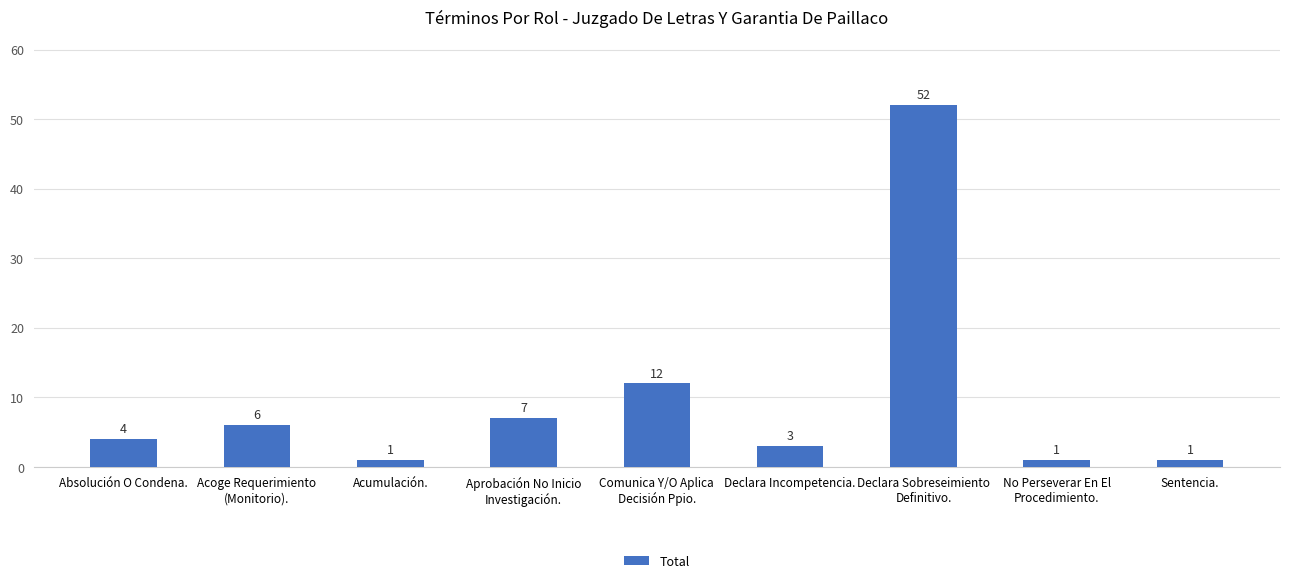

Reading left to right, list all the values displayed in this chart.

4	6	1	7	12	3	52	1	1